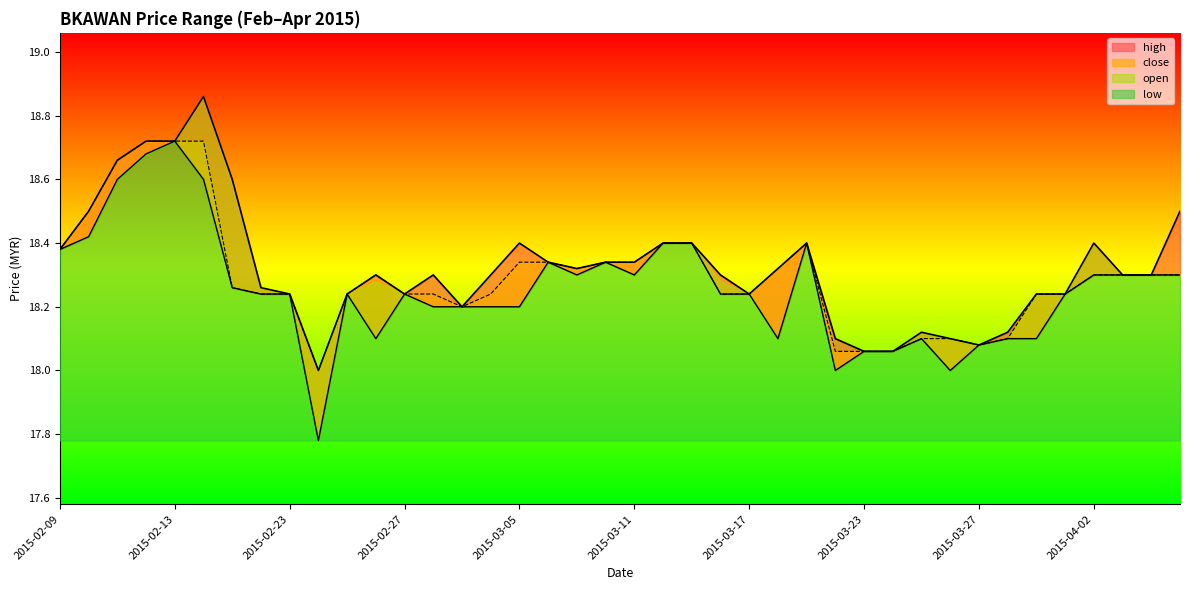

At which category is the sum across all series the highest?

2015-02-16